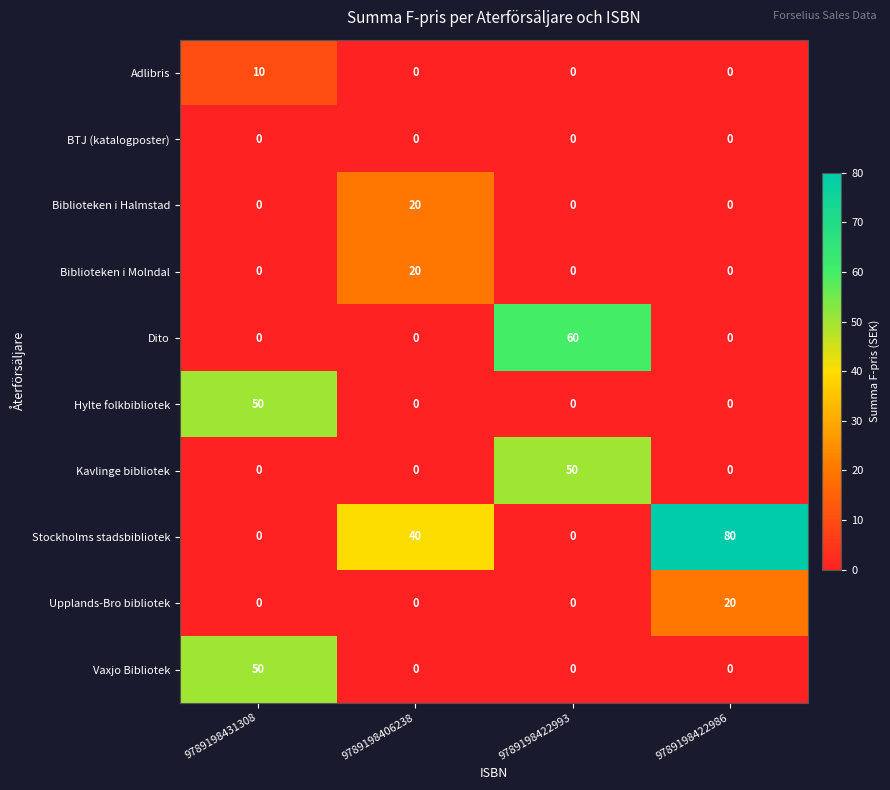

True or false: Vaxjo Bibliotek has a value of 32 at 9789198431308.

False